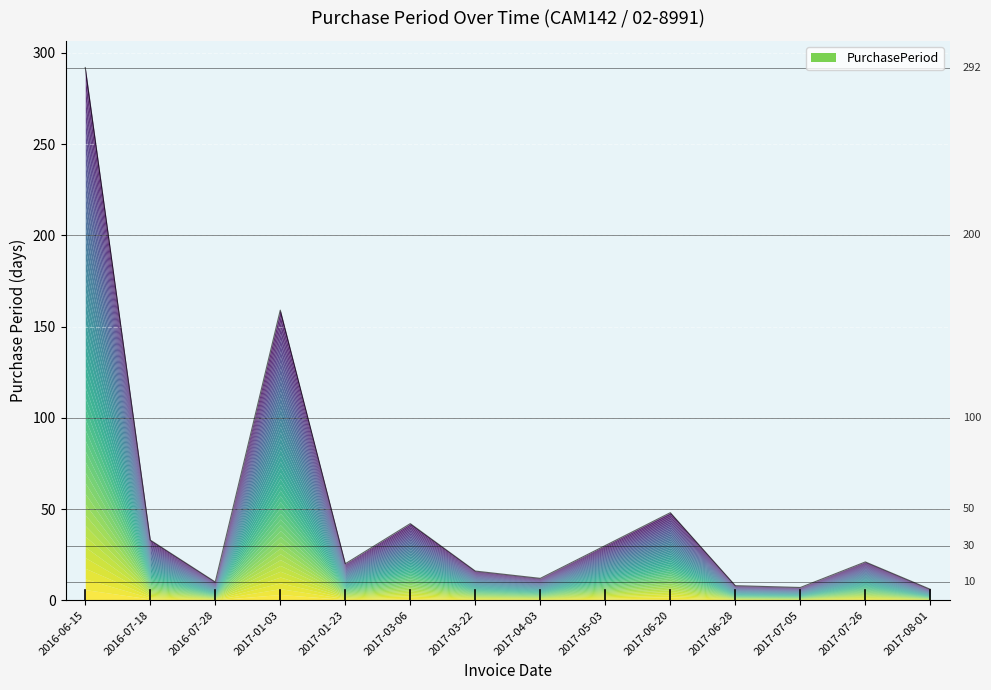

Does the chart display data point markers on the line(s)?

No